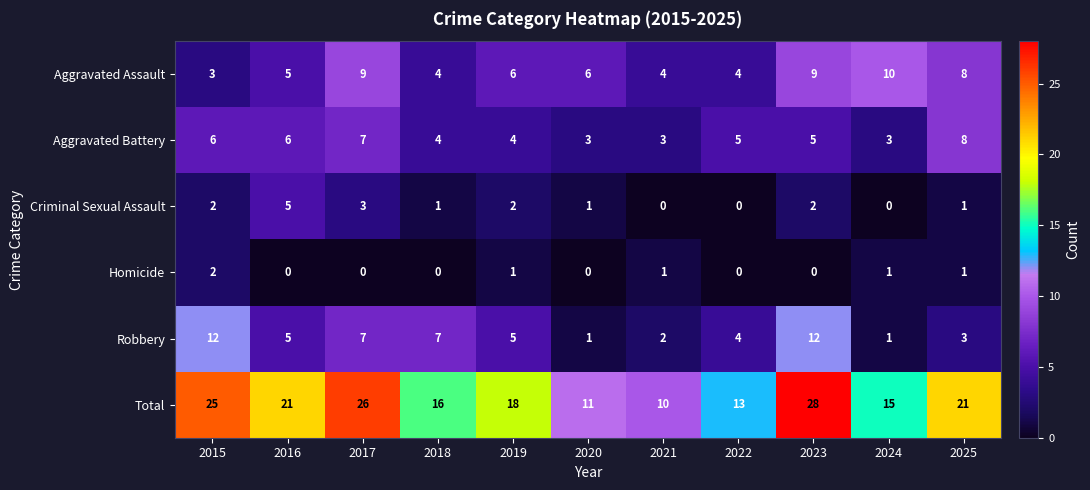

How many Homicide values are between 0 and 1?

10